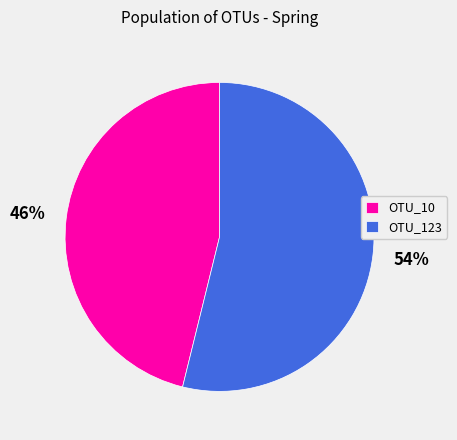

Between OTU_10 and OTU_123, which is larger?

OTU_123